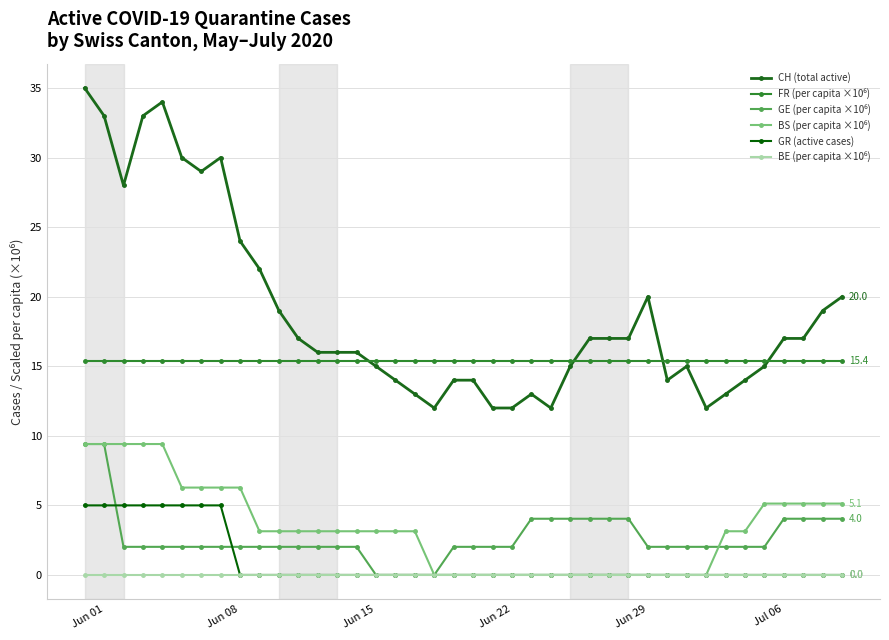

Which label corresponds to the largest value in the chart?

Jun 01